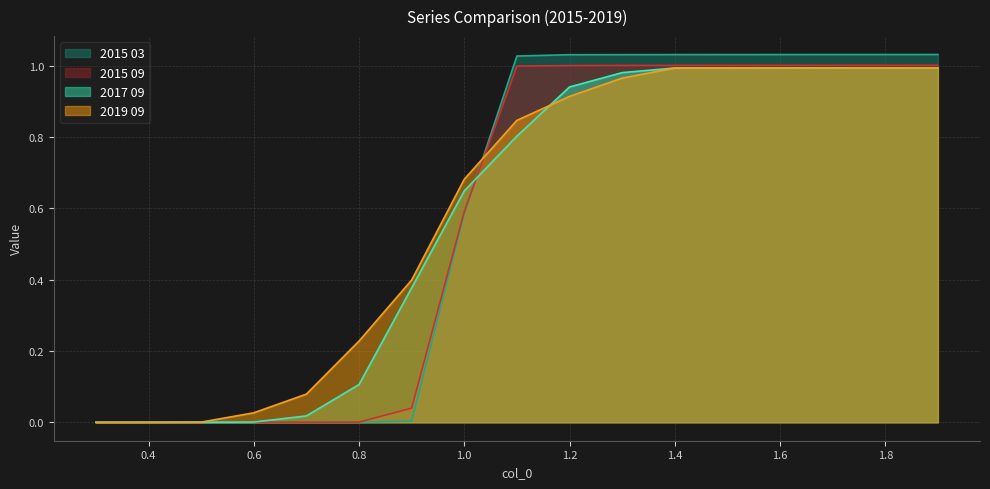

At 0.3, list the series in order from largest to smallest.

2015 03, 2015 09, 2017 09, 2019 09